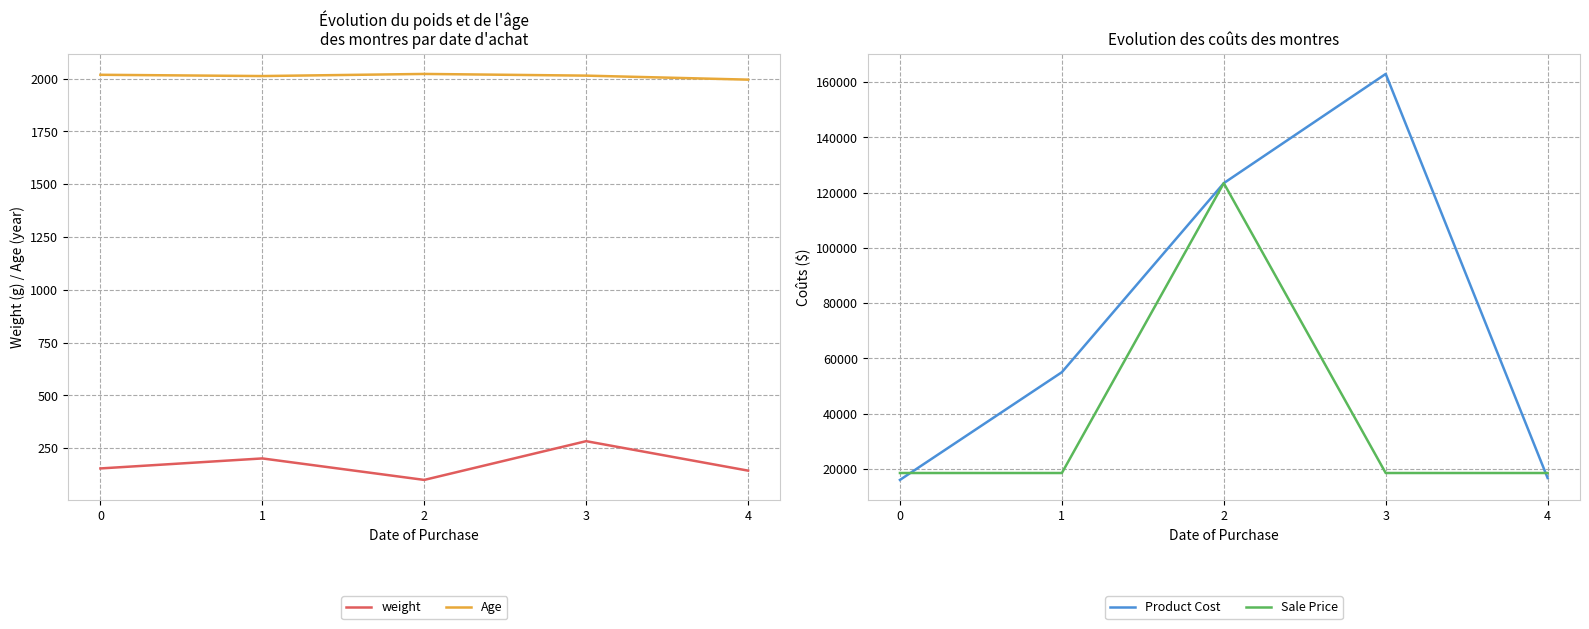

What is the difference between the highest and lowest values at 0?

18345.5